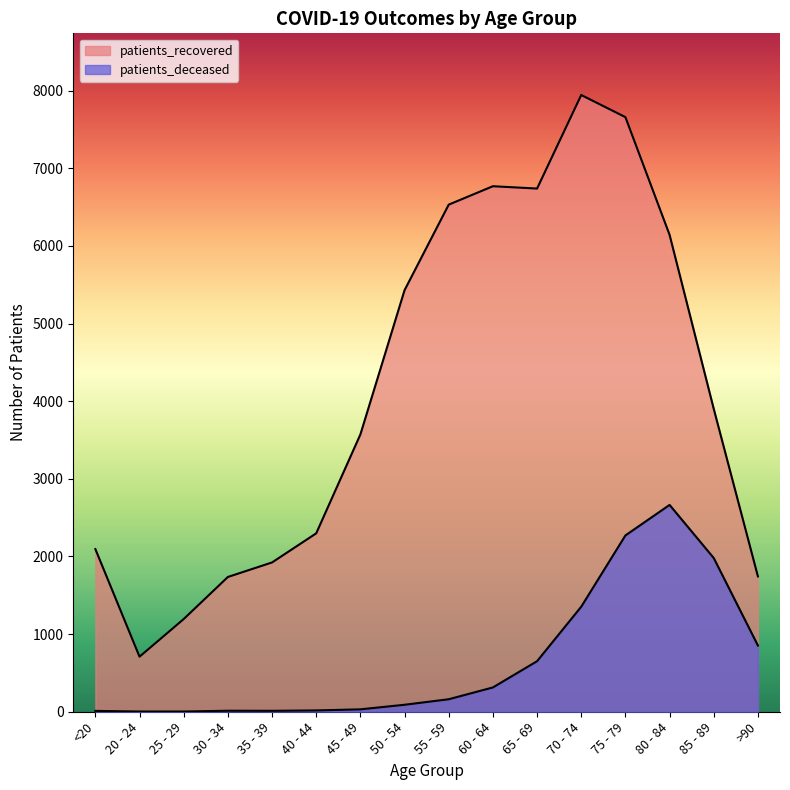

Which has a higher value, 55 - 59 or 30 - 34?

55 - 59